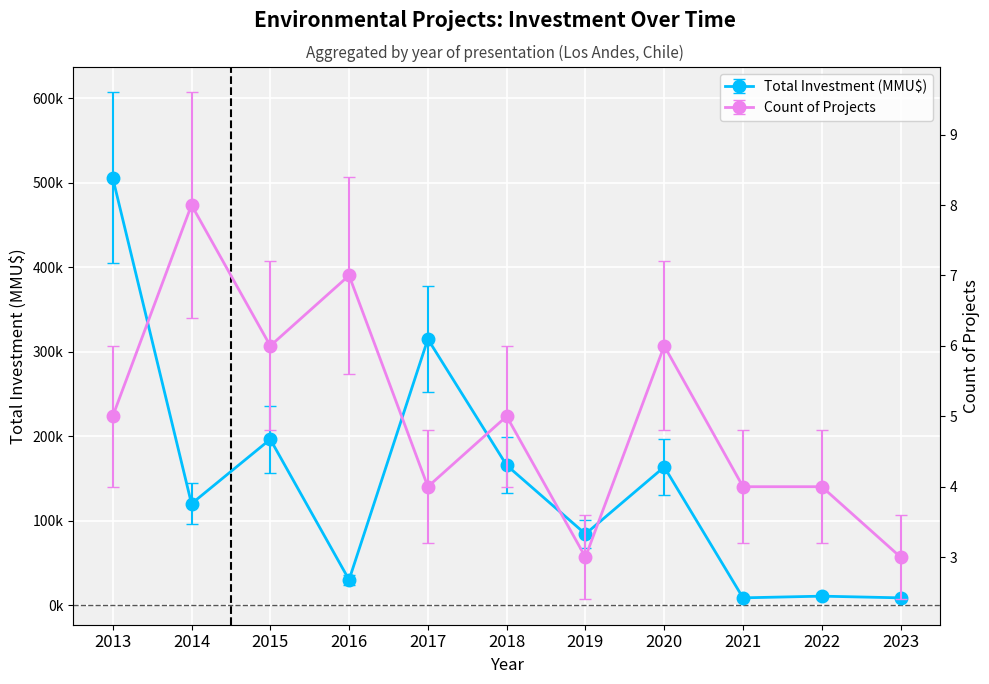

How many data points in Total Investment (MMU$) are less than 120300?

5